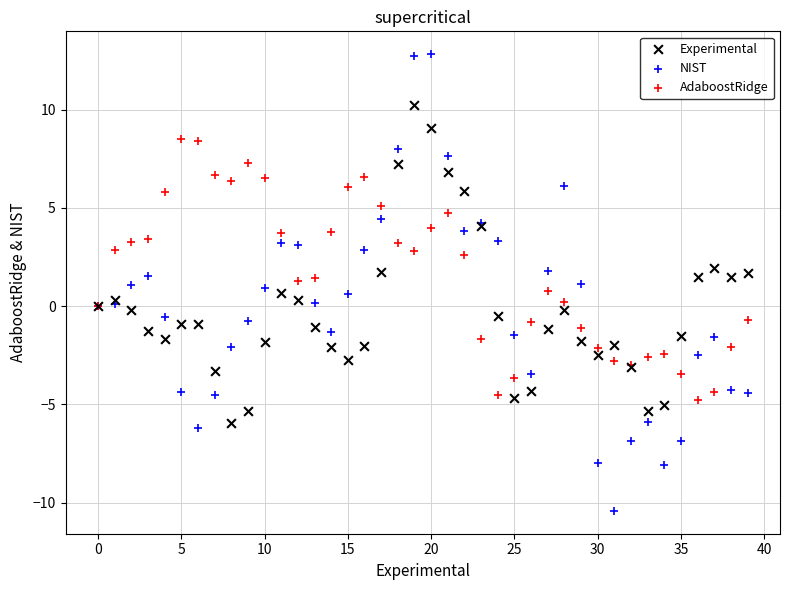

Which series has the widest spread of Y values?

NIST